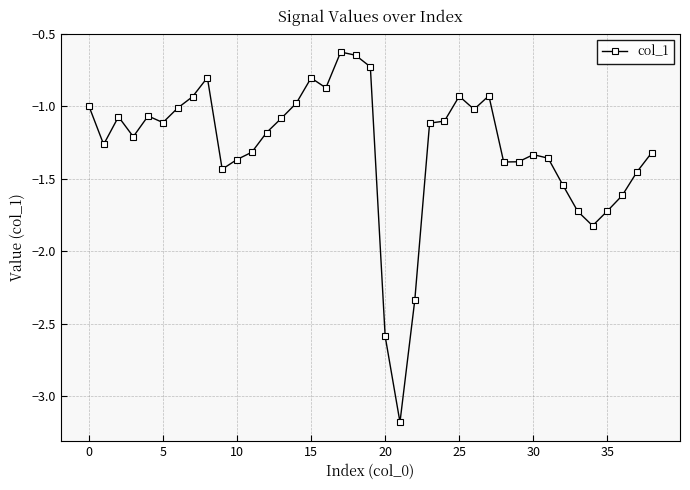

What is the difference between the maximum and minimum values?

2.6